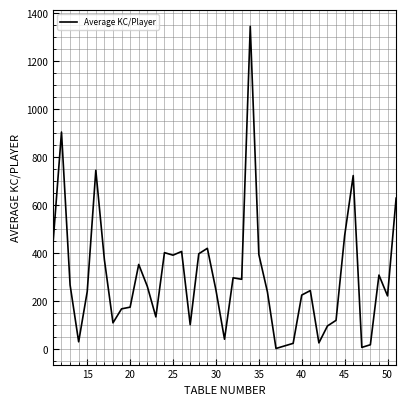

What is the maximum value shown in the chart?

1345.6